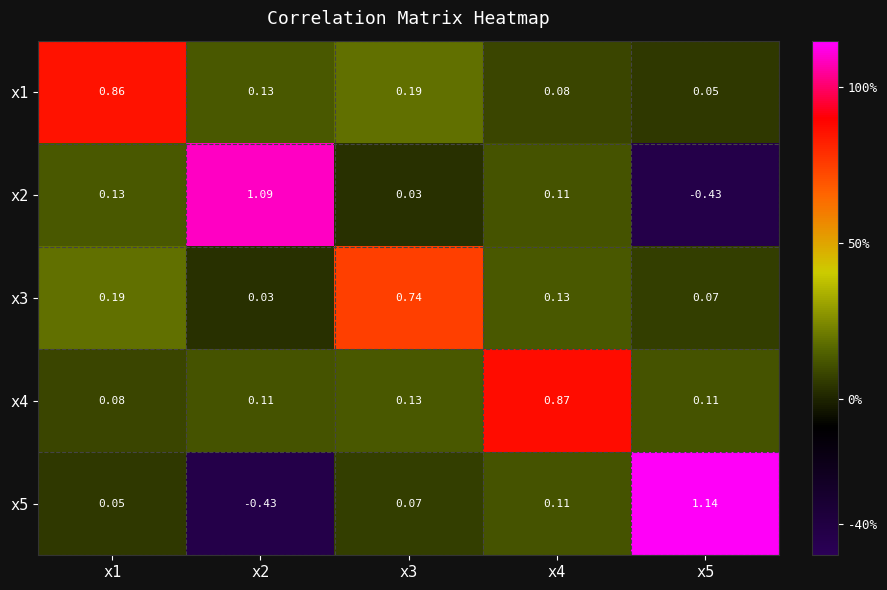

Is the value of x1 at x4 greater than the value of x3 at x2?

Yes